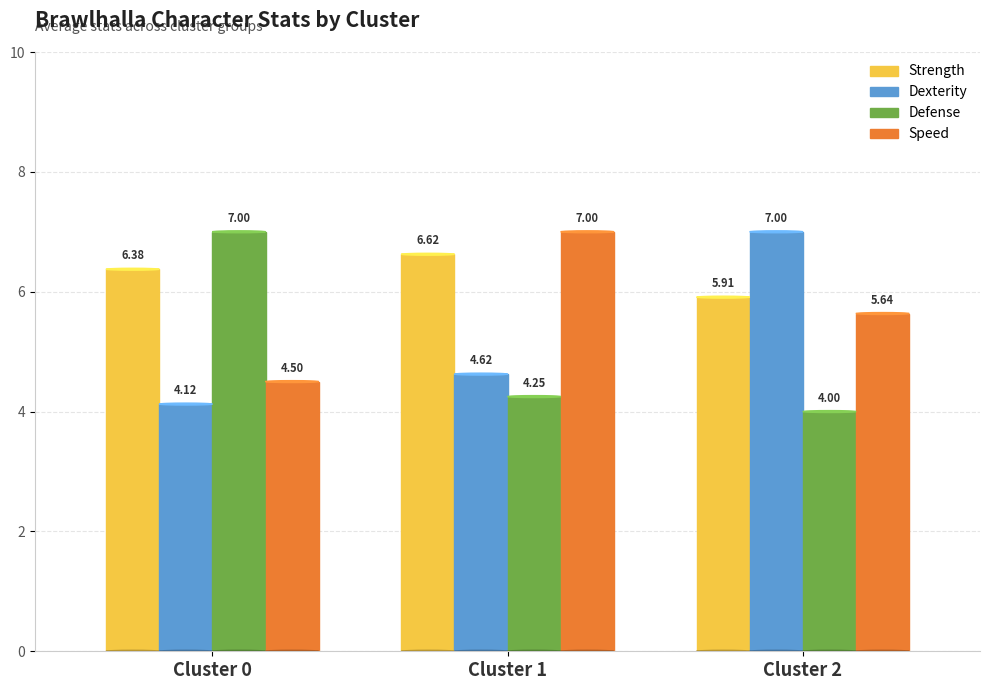

Which category has the lowest value across all series?

Cluster 2